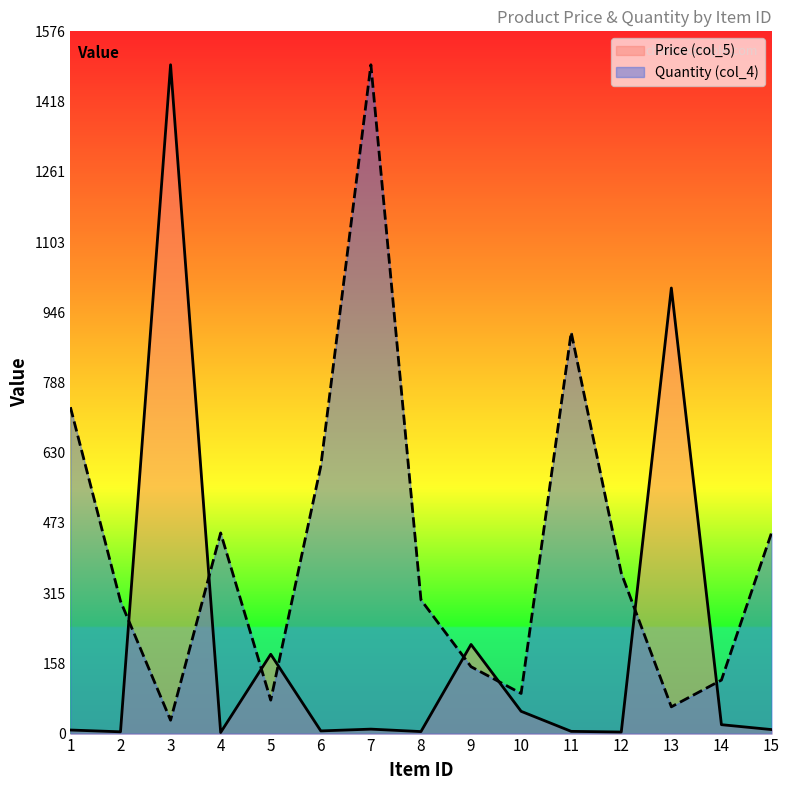

Reading right to left, what are all the values shown in this chart?

Price (col_5): 15=9.0	14=20.0	13=1000.0	12=3.5	11=5.0	10=50.0	9=200.0	8=4.5	7=10.0	6=6.0	5=178.0	4=2.5	3=1501.0	2=4.0	1=8.0
Quantity (col_4): 15=450.3	14=120.1	13=60.0	12=360.2	11=900.6	10=90.1	9=150.1	8=300.2	7=1501.0	6=600.4	5=75.0	4=450.3	3=30.0	2=297.2	1=732.5